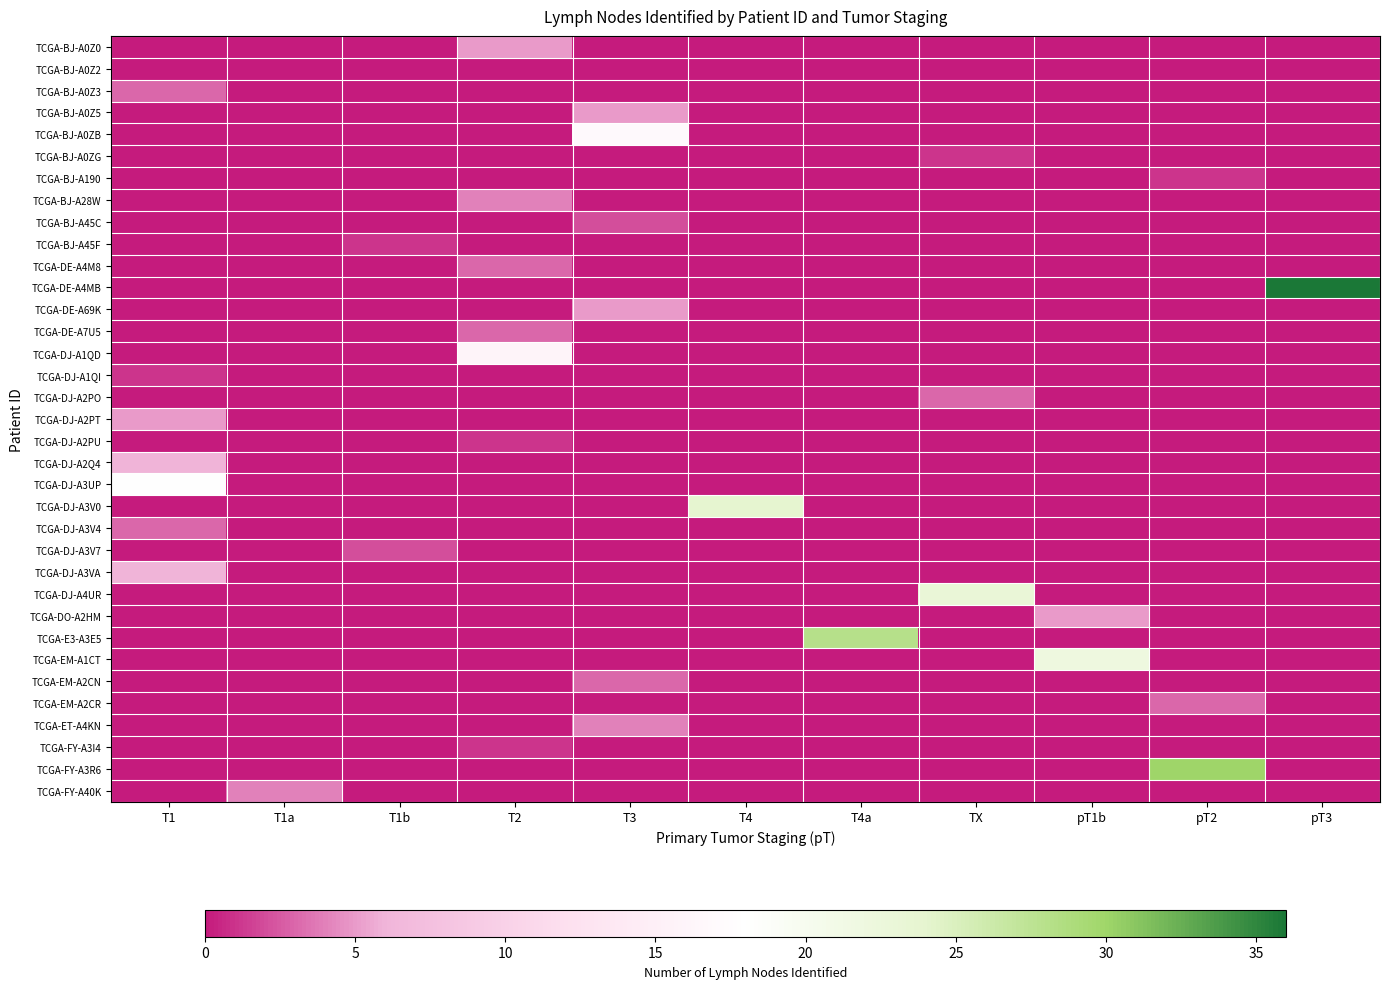

Reading left to right, extract all data points from this chart.

TCGA-BJ-A0Z0: T1=0	T1a=0	T1b=0	T2=5	T3=0	T4=0	T4a=0	TX=0	pT1b=0	pT2=0	pT3=0
TCGA-BJ-A0Z2: T1=0	T1a=0	T1b=0	T2=0	T3=0	T4=0	T4a=0	TX=0	pT1b=0	pT2=0	pT3=0
TCGA-BJ-A0Z3: T1=3	T1a=0	T1b=0	T2=0	T3=0	T4=0	T4a=0	TX=0	pT1b=0	pT2=0	pT3=0
TCGA-BJ-A0Z5: T1=0	T1a=0	T1b=0	T2=0	T3=5	T4=0	T4a=0	TX=0	pT1b=0	pT2=0	pT3=0
TCGA-BJ-A0ZB: T1=0	T1a=0	T1b=0	T2=0	T3=17	T4=0	T4a=0	TX=0	pT1b=0	pT2=0	pT3=0
TCGA-BJ-A0ZG: T1=0	T1a=0	T1b=0	T2=0	T3=0	T4=0	T4a=0	TX=1	pT1b=0	pT2=0	pT3=0
TCGA-BJ-A190: T1=0	T1a=0	T1b=0	T2=0	T3=0	T4=0	T4a=0	TX=0	pT1b=0	pT2=1	pT3=0
TCGA-BJ-A28W: T1=0	T1a=0	T1b=0	T2=4	T3=0	T4=0	T4a=0	TX=0	pT1b=0	pT2=0	pT3=0
TCGA-BJ-A45C: T1=0	T1a=0	T1b=0	T2=0	T3=2	T4=0	T4a=0	TX=0	pT1b=0	pT2=0	pT3=0
TCGA-BJ-A45F: T1=0	T1a=0	T1b=1	T2=0	T3=0	T4=0	T4a=0	TX=0	pT1b=0	pT2=0	pT3=0
TCGA-DE-A4M8: T1=0	T1a=0	T1b=0	T2=3	T3=0	T4=0	T4a=0	TX=0	pT1b=0	pT2=0	pT3=0
TCGA-DE-A4MB: T1=0	T1a=0	T1b=0	T2=0	T3=0	T4=0	T4a=0	TX=0	pT1b=0	pT2=0	pT3=36
TCGA-DE-A69K: T1=0	T1a=0	T1b=0	T2=0	T3=5	T4=0	T4a=0	TX=0	pT1b=0	pT2=0	pT3=0
TCGA-DE-A7U5: T1=0	T1a=0	T1b=0	T2=3	T3=0	T4=0	T4a=0	TX=0	pT1b=0	pT2=0	pT3=0
TCGA-DJ-A1QD: T1=0	T1a=0	T1b=0	T2=16	T3=0	T4=0	T4a=0	TX=0	pT1b=0	pT2=0	pT3=0
TCGA-DJ-A1QI: T1=1	T1a=0	T1b=0	T2=0	T3=0	T4=0	T4a=0	TX=0	pT1b=0	pT2=0	pT3=0
TCGA-DJ-A2PO: T1=0	T1a=0	T1b=0	T2=0	T3=0	T4=0	T4a=0	TX=3	pT1b=0	pT2=0	pT3=0
TCGA-DJ-A2PT: T1=5	T1a=0	T1b=0	T2=0	T3=0	T4=0	T4a=0	TX=0	pT1b=0	pT2=0	pT3=0
TCGA-DJ-A2PU: T1=0	T1a=0	T1b=0	T2=1	T3=0	T4=0	T4a=0	TX=0	pT1b=0	pT2=0	pT3=0
TCGA-DJ-A2Q4: T1=6	T1a=0	T1b=0	T2=0	T3=0	T4=0	T4a=0	TX=0	pT1b=0	pT2=0	pT3=0
TCGA-DJ-A3UP: T1=18	T1a=0	T1b=0	T2=0	T3=0	T4=0	T4a=0	TX=0	pT1b=0	pT2=0	pT3=0
TCGA-DJ-A3V0: T1=0	T1a=0	T1b=0	T2=0	T3=0	T4=24	T4a=0	TX=0	pT1b=0	pT2=0	pT3=0
TCGA-DJ-A3V4: T1=3	T1a=0	T1b=0	T2=0	T3=0	T4=0	T4a=0	TX=0	pT1b=0	pT2=0	pT3=0
TCGA-DJ-A3V7: T1=0	T1a=0	T1b=2	T2=0	T3=0	T4=0	T4a=0	TX=0	pT1b=0	pT2=0	pT3=0
TCGA-DJ-A3VA: T1=6	T1a=0	T1b=0	T2=0	T3=0	T4=0	T4a=0	TX=0	pT1b=0	pT2=0	pT3=0
TCGA-DJ-A4UR: T1=0	T1a=0	T1b=0	T2=0	T3=0	T4=0	T4a=0	TX=23	pT1b=0	pT2=0	pT3=0
TCGA-DO-A2HM: T1=0	T1a=0	T1b=0	T2=0	T3=0	T4=0	T4a=0	TX=0	pT1b=5	pT2=0	pT3=0
TCGA-E3-A3E5: T1=0	T1a=0	T1b=0	T2=0	T3=0	T4=0	T4a=28	TX=0	pT1b=0	pT2=0	pT3=0
TCGA-EM-A1CT: T1=0	T1a=0	T1b=0	T2=0	T3=0	T4=0	T4a=0	TX=0	pT1b=22	pT2=0	pT3=0
TCGA-EM-A2CN: T1=0	T1a=0	T1b=0	T2=0	T3=3	T4=0	T4a=0	TX=0	pT1b=0	pT2=0	pT3=0
TCGA-EM-A2CR: T1=0	T1a=0	T1b=0	T2=0	T3=0	T4=0	T4a=0	TX=0	pT1b=0	pT2=3	pT3=0
TCGA-ET-A4KN: T1=0	T1a=0	T1b=0	T2=0	T3=4	T4=0	T4a=0	TX=0	pT1b=0	pT2=0	pT3=0
TCGA-FY-A3I4: T1=0	T1a=0	T1b=0	T2=1	T3=0	T4=0	T4a=0	TX=0	pT1b=0	pT2=0	pT3=0
TCGA-FY-A3R6: T1=0	T1a=0	T1b=0	T2=0	T3=0	T4=0	T4a=0	TX=0	pT1b=0	pT2=30	pT3=0
TCGA-FY-A40K: T1=0	T1a=4	T1b=0	T2=0	T3=0	T4=0	T4a=0	TX=0	pT1b=0	pT2=0	pT3=0